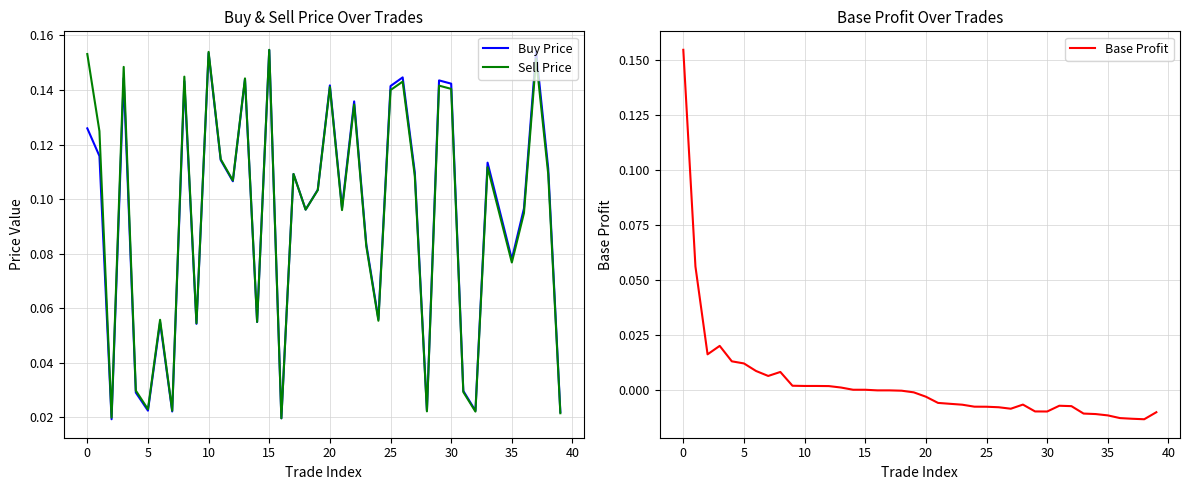

Count the Buy Price values in the range 0 to 1.

40